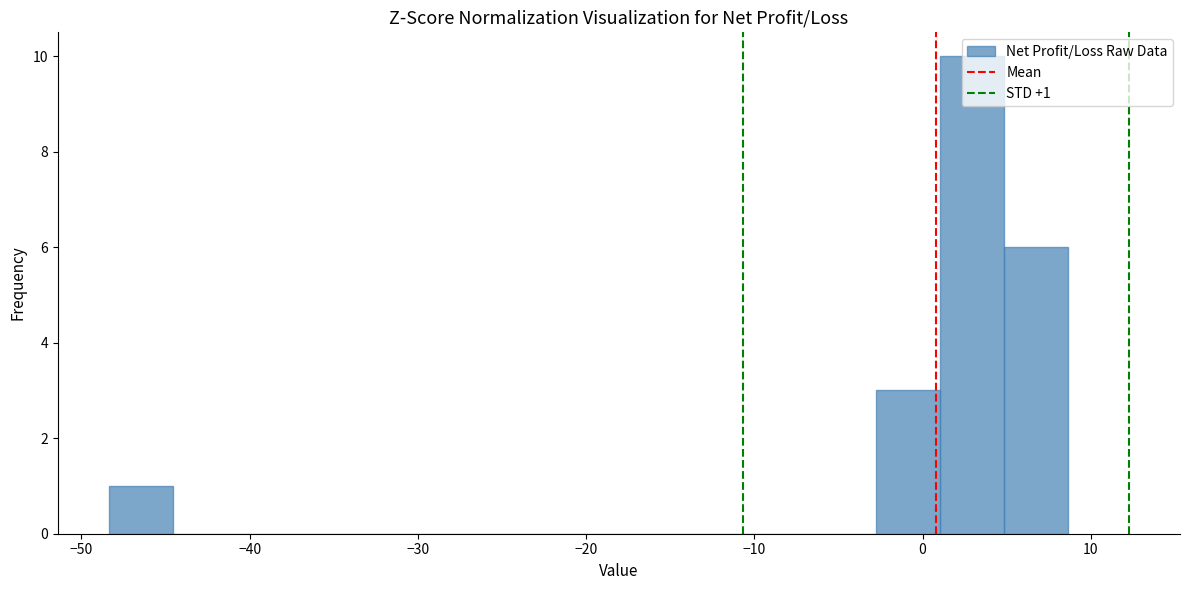

Read against the x-axis, roughly where is the centre of the tallest bar?

3